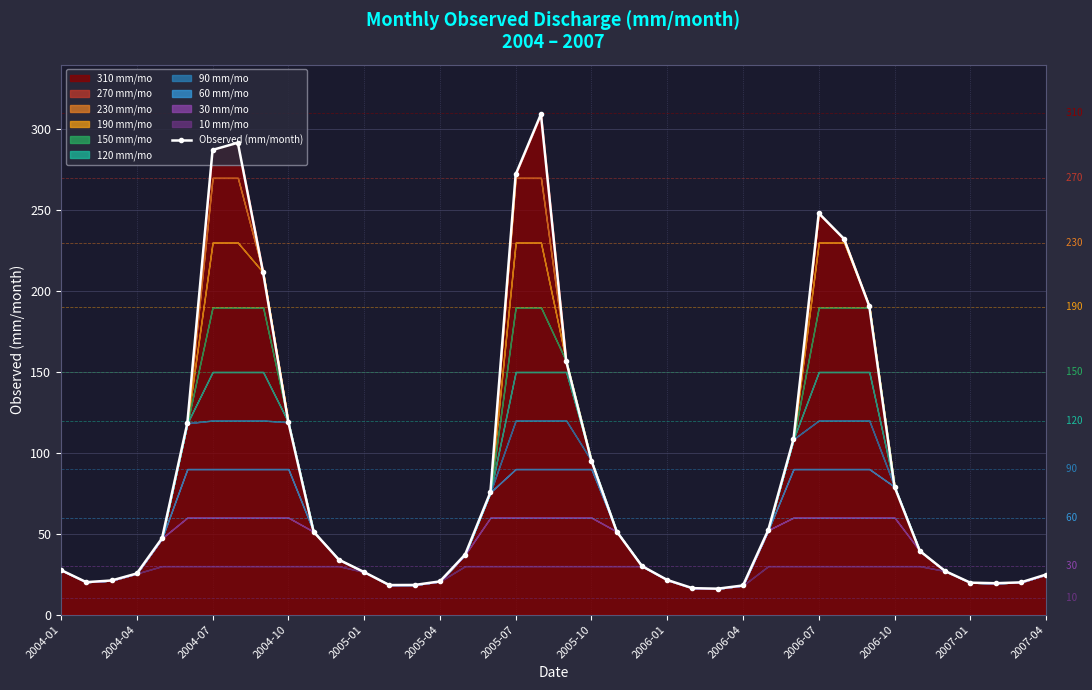

Reading left to right, list all the values displayed in this chart.

27.6	20.1	21.1	25.4	47.3	118.3	287.3	291.7	211.6	119.0	51.3	34.0	26.3	18.3	18.4	20.6	37.2	75.7	272.1	309.3	156.7	95.1	51.4	30.0	21.5	16.4	16.1	18.1	52.3	108.5	248.1	232.3	190.8	79.0	39.4	27.0	19.8	19.4	19.9	24.8